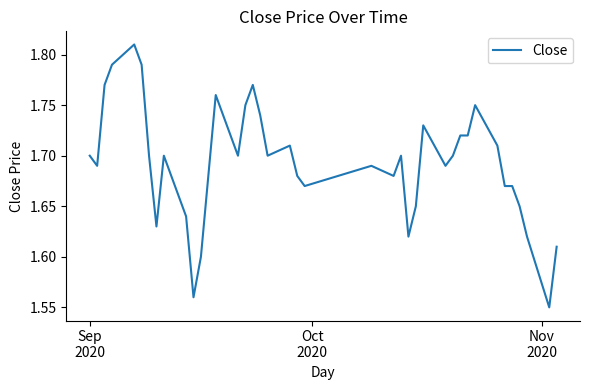

What is the difference between the maximum and minimum values?

0.3